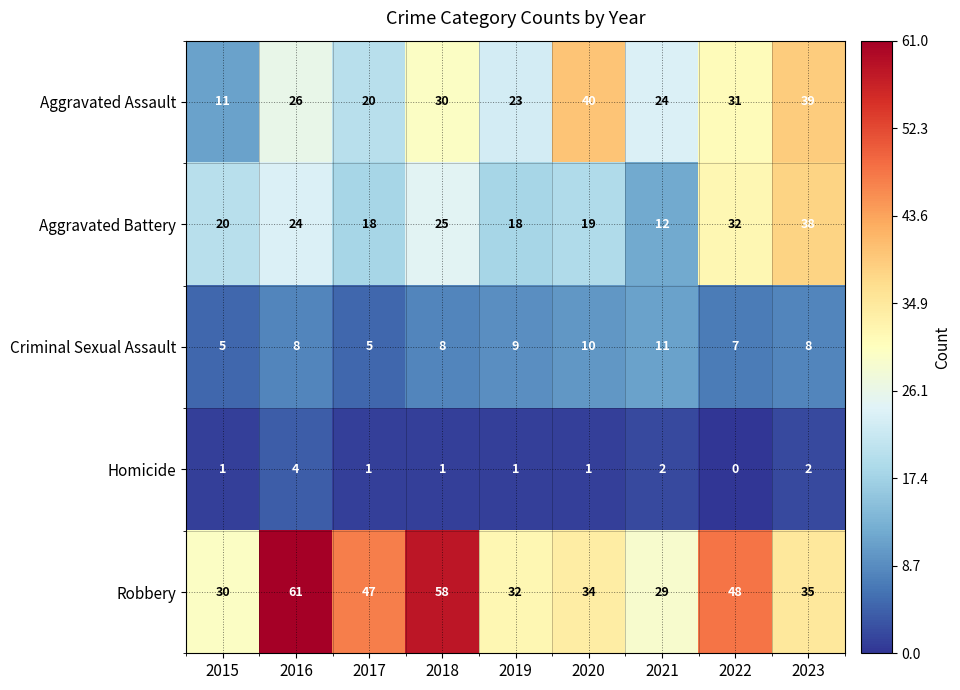

The value of Criminal Sexual Assault at 2020 is 10. True or false?

True